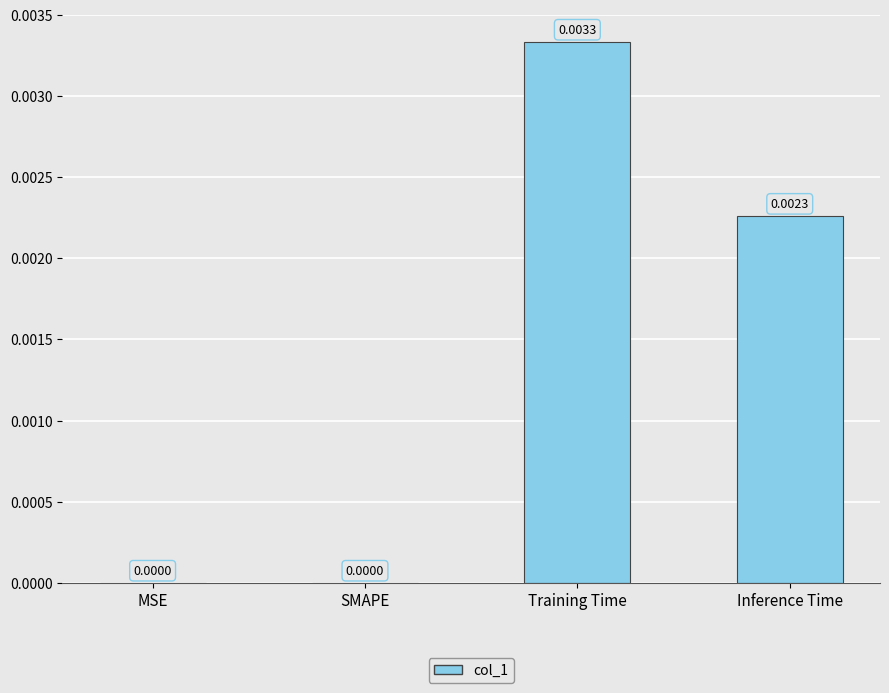

Is it true that the value at Training Time is 0.0?

True